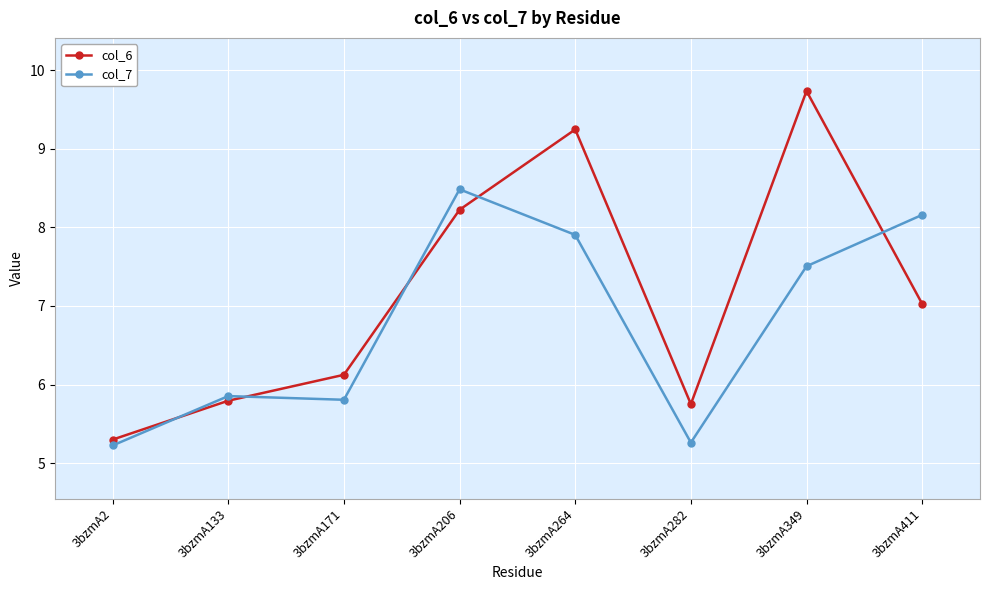

What is the sum of the col_6 values at 3bzmA206 and 3bzmA264?

17.5